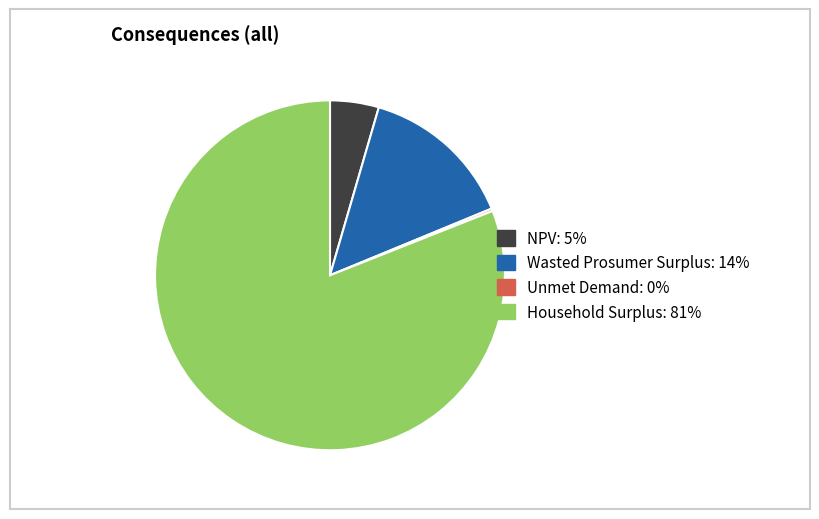

Which category has the biggest portion of the pie?

Household Surplus